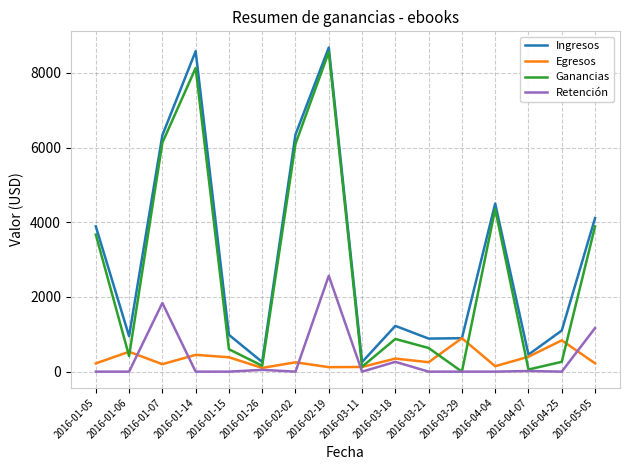

What is the maximum value for Egresos?

895.1